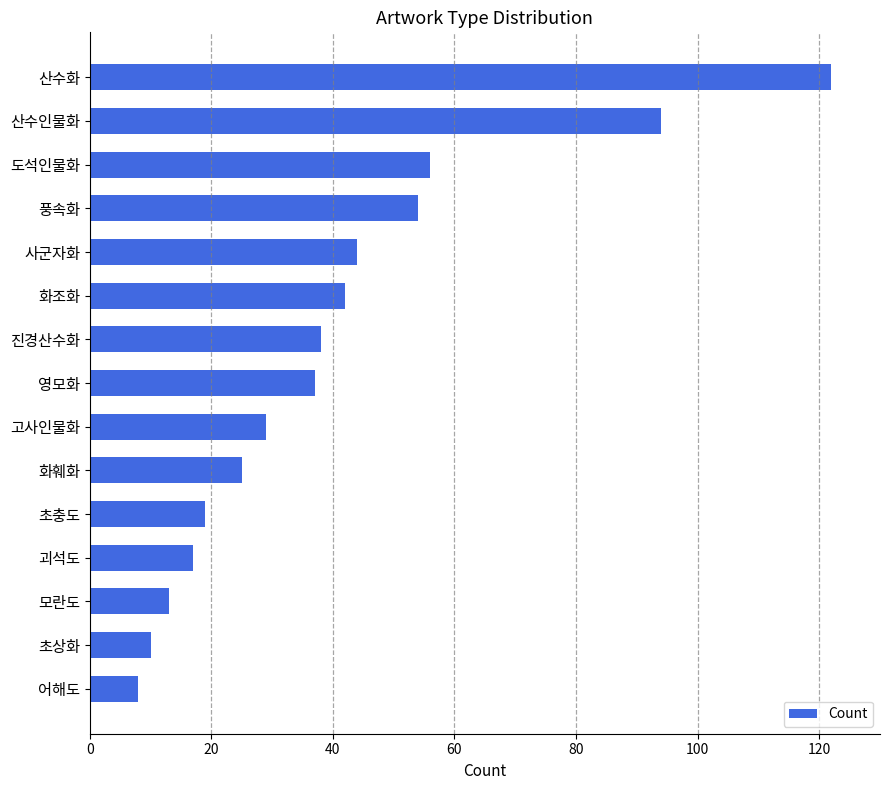

Reading top to bottom, transcribe all the data shown in this chart.

산수화=122	산수인물화=94	도석인물화=56	풍속화=54	사군자화=44	화조화=42	진경산수화=38	영모화=37	고사인물화=29	화훼화=25	초충도=19	괴석도=17	모란도=13	초상화=10	어해도=8